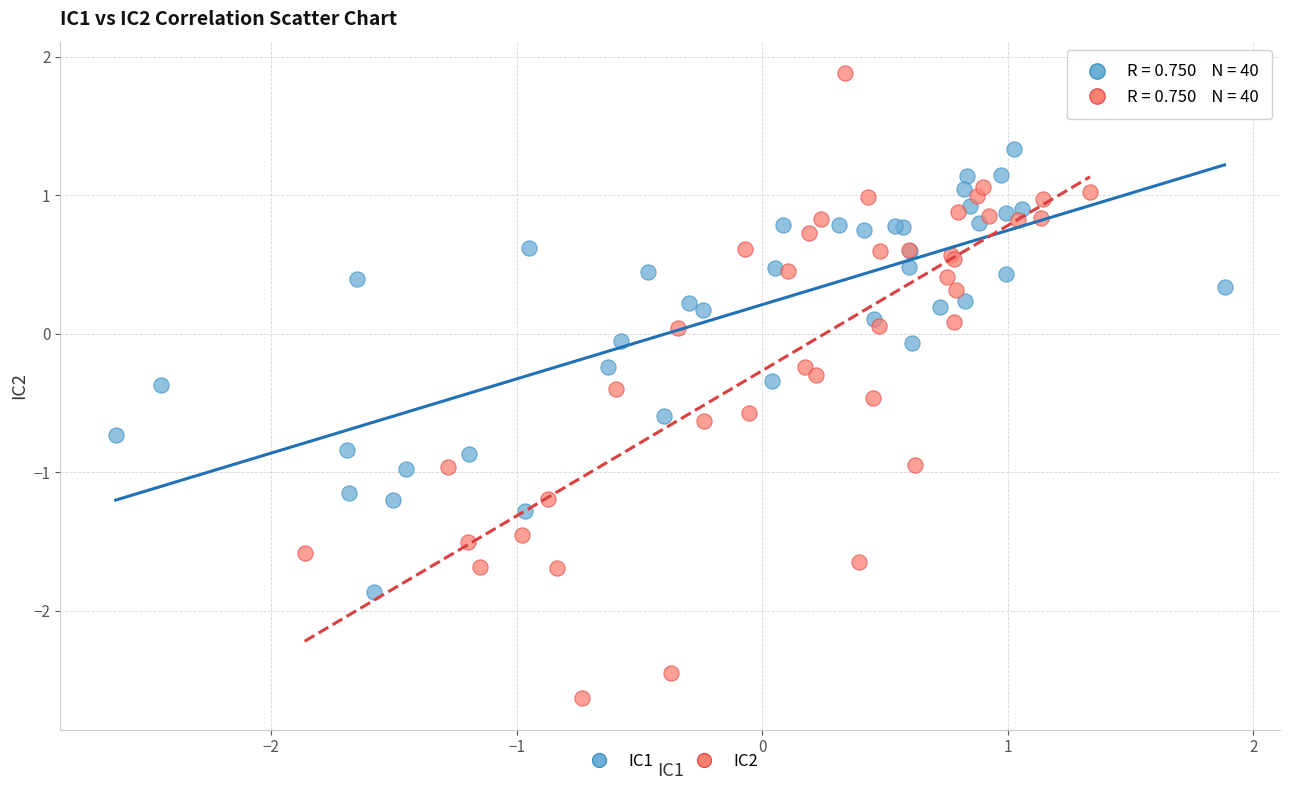

Which series reaches the maximum Y coordinate?

IC2